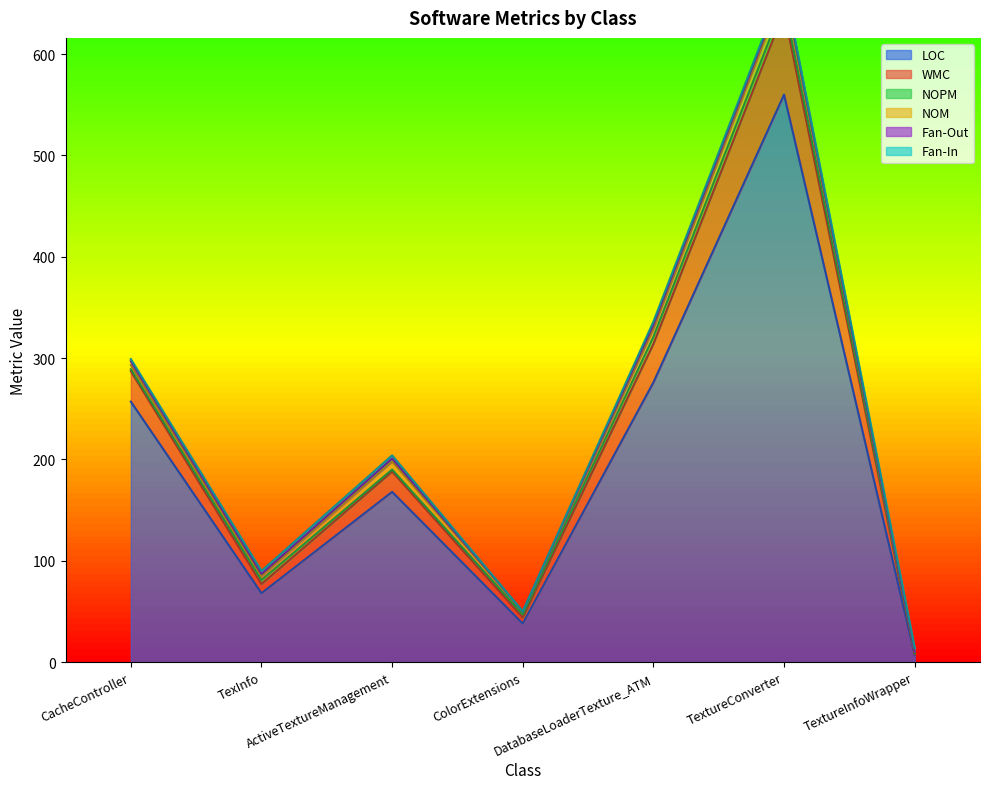

Where is the first local minimum for NOPM?

ActiveTextureManagement